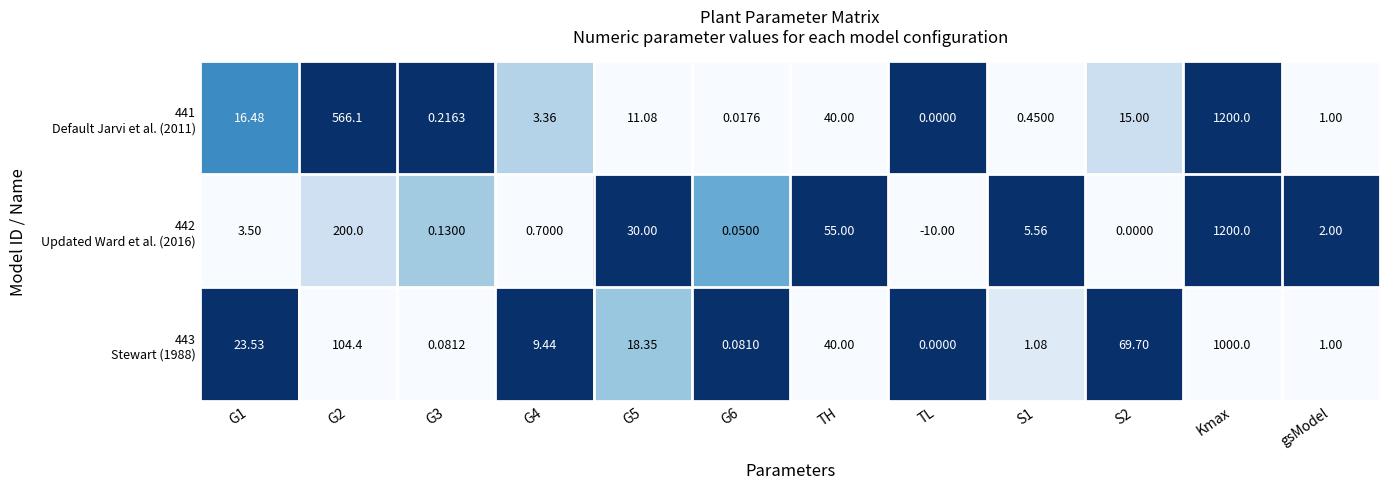

How many distinct data groups are displayed?

3